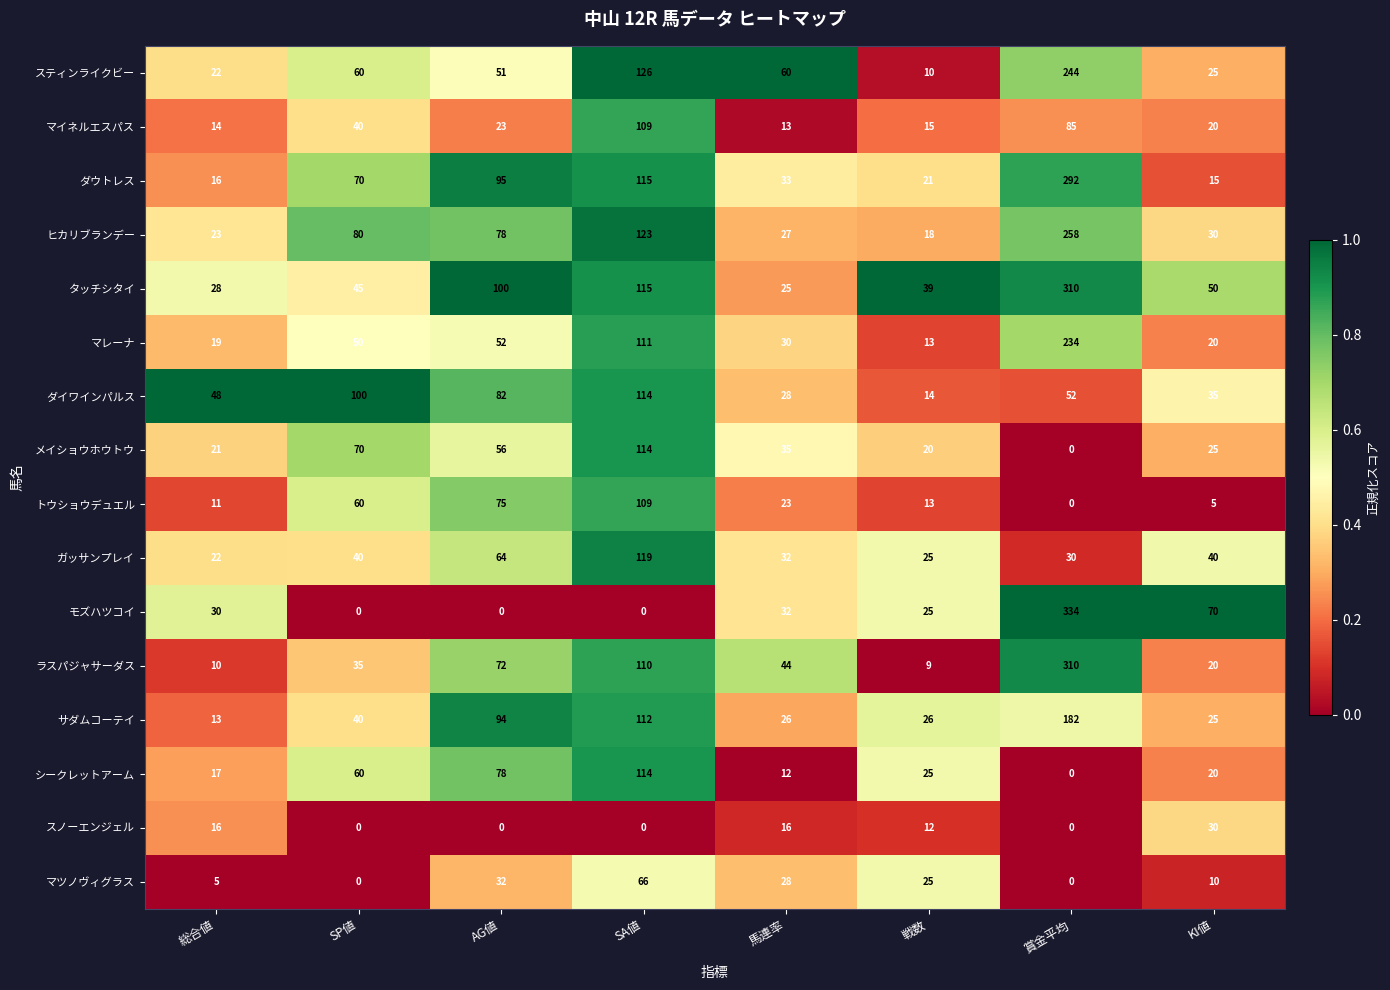

List the labels in order of ダウトレス value, largest first.

賞金平均, SA値, AG値, SP値, 馬連率, 戦数, 総合値, KI値